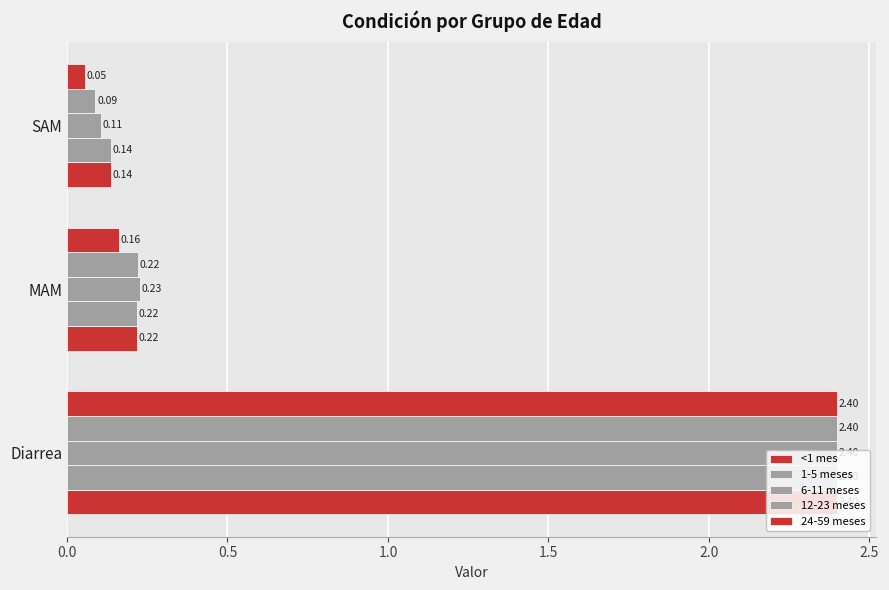

How many data points does each series have?

3